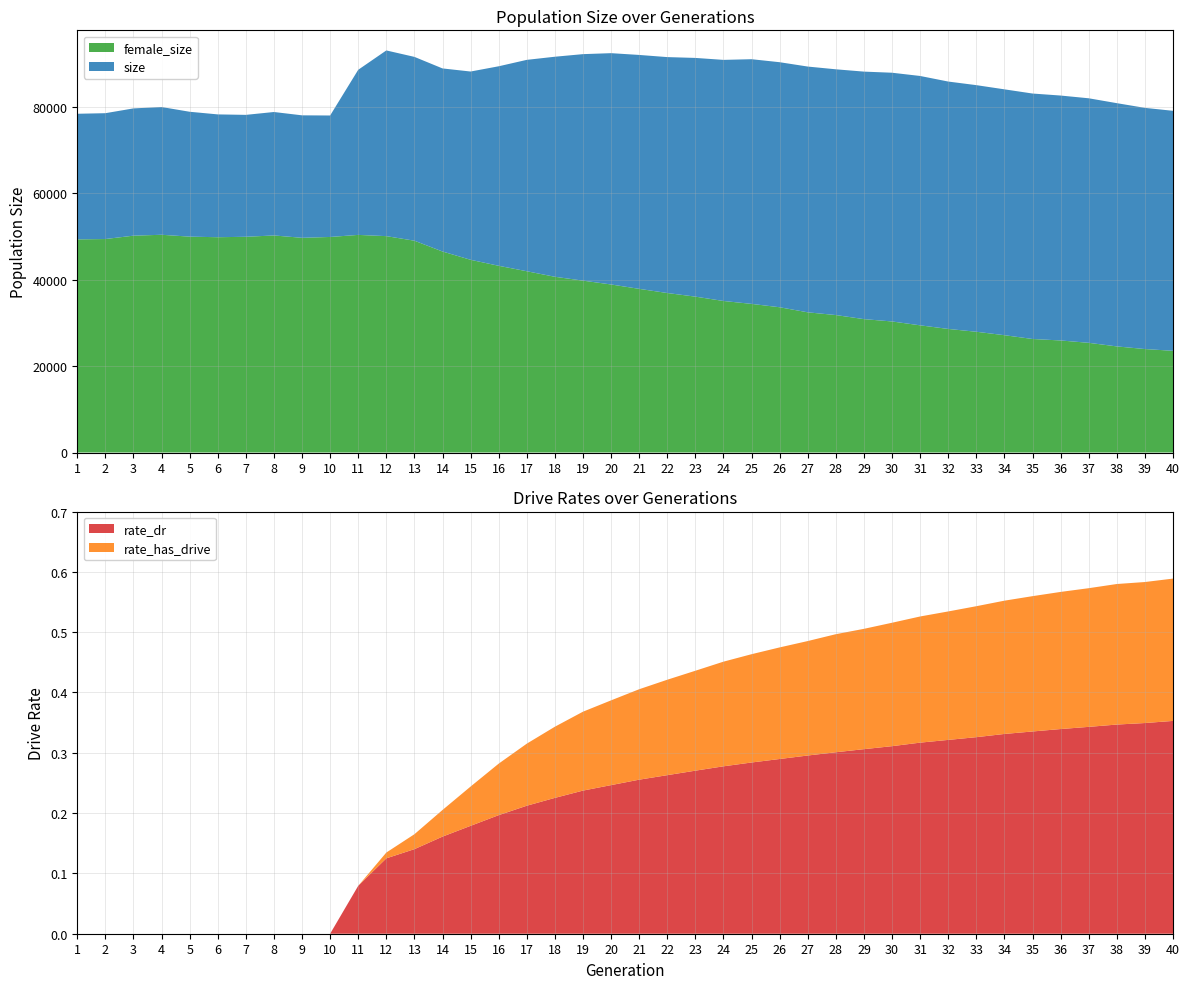

Reading left to right, transcribe all the data shown in this chart.

size: 1=78394.0	2=78526.0	3=79635.0	4=79956.0	5=78857.0	6=78246.0	7=78139.0	8=78800.0	9=78029.0	10=77993.0	11=88573.0	12=93049.0	13=91557.0	14=88885.0	15=88168.0	16=89384.0	17=90869.0	18=91594.0	19=92193.0	20=92418.0	21=92006.0	22=91507.0	23=91317.0	24=90864.0	25=91019.0	26=90324.0	27=89318.0	28=88683.0	29=88148.0	30=87890.0	31=87139.0	32=85848.0	33=85017.0	34=84047.0	35=83076.0	36=82610.0	37=81976.0	38=80848.0	39=79759.0	40=79076.0
female_size: 1=49322.0	2=49403.0	3=50179.0	4=50388.0	5=49957.0	6=49821.0	7=49924.0	8=50230.0	9=49685.0	10=49882.0	11=50359.0	12=50072.0	13=49016.0	14=46514.0	15=44595.0	16=43208.0	17=41947.0	18=40665.0	19=39773.0	20=38887.0	21=37871.0	22=36910.0	23=36070.0	24=35066.0	25=34394.0	26=33613.0	27=32441.0	28=31808.0	29=30866.0	30=30326.0	31=29431.0	32=28595.0	33=27942.0	34=27149.0	35=26271.0	36=25929.0	37=25383.0	38=24552.0	39=23943.0	40=23533.0
rate_has_drive: 1=0.0	2=0.0	3=0.0	4=0.0	5=0.0	6=0.0	7=0.0	8=0.0	9=0.0	10=0.0	11=0.1	12=0.1	13=0.2	14=0.2	15=0.2	16=0.3	17=0.3	18=0.3	19=0.4	20=0.4	21=0.4	22=0.4	23=0.4	24=0.5	25=0.5	26=0.5	27=0.5	28=0.5	29=0.5	30=0.5	31=0.5	32=0.5	33=0.5	34=0.6	35=0.6	36=0.6	37=0.6	38=0.6	39=0.6	40=0.6
rate_dr: 1=0.0	2=0.0	3=0.0	4=0.0	5=0.0	6=0.0	7=0.0	8=0.0	9=0.0	10=0.0	11=0.1	12=0.1	13=0.1	14=0.2	15=0.2	16=0.2	17=0.2	18=0.2	19=0.2	20=0.2	21=0.3	22=0.3	23=0.3	24=0.3	25=0.3	26=0.3	27=0.3	28=0.3	29=0.3	30=0.3	31=0.3	32=0.3	33=0.3	34=0.3	35=0.3	36=0.3	37=0.3	38=0.3	39=0.3	40=0.4